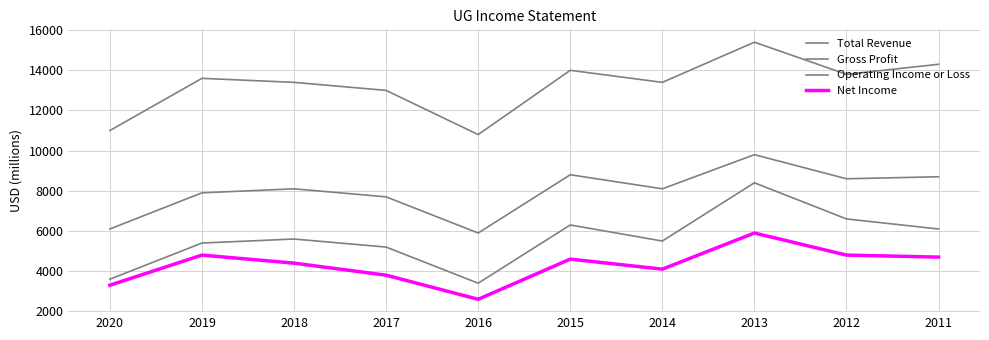

How many lines are shown in the chart?

4